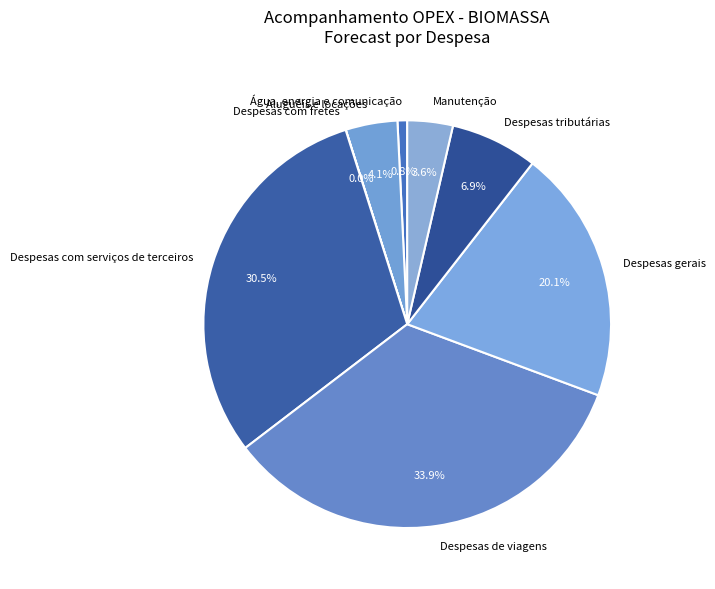

Does Manutenção account for over 50% of the chart?

No